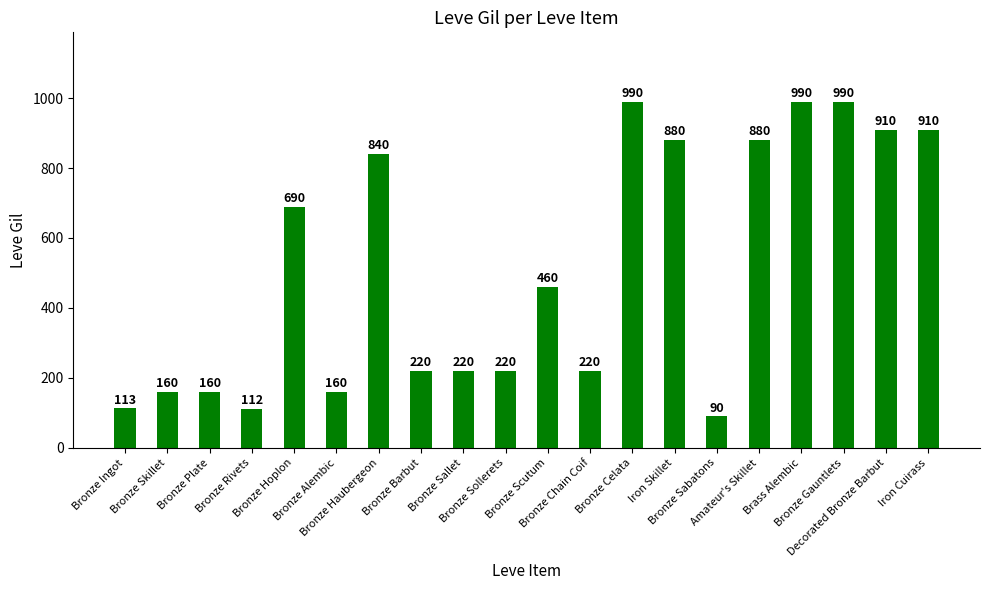

What is the difference between the maximum and minimum values?

900